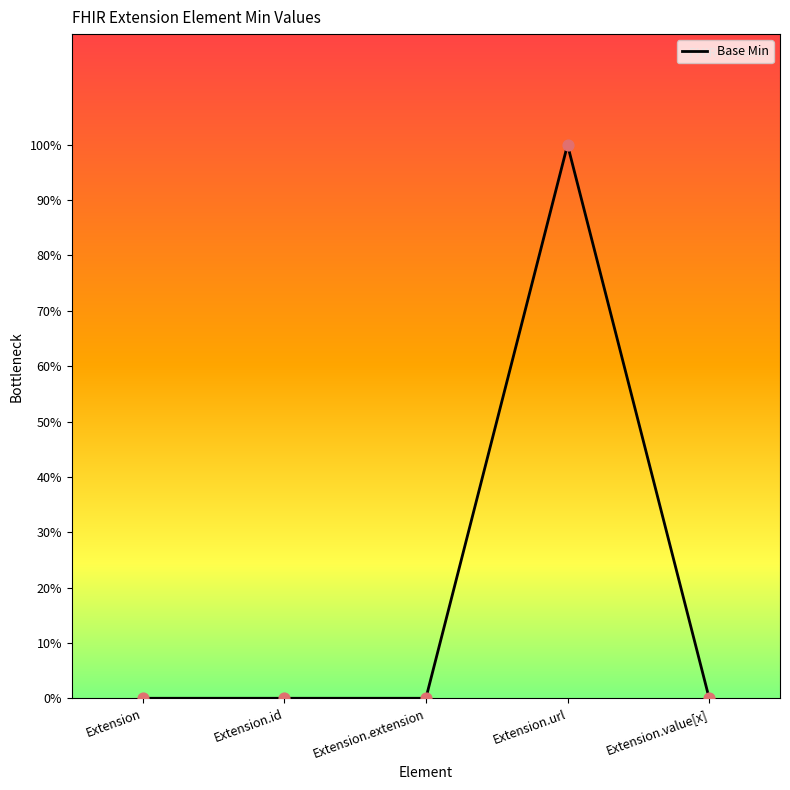

What is the change in value from Extension.extension to Extension.url?

+100